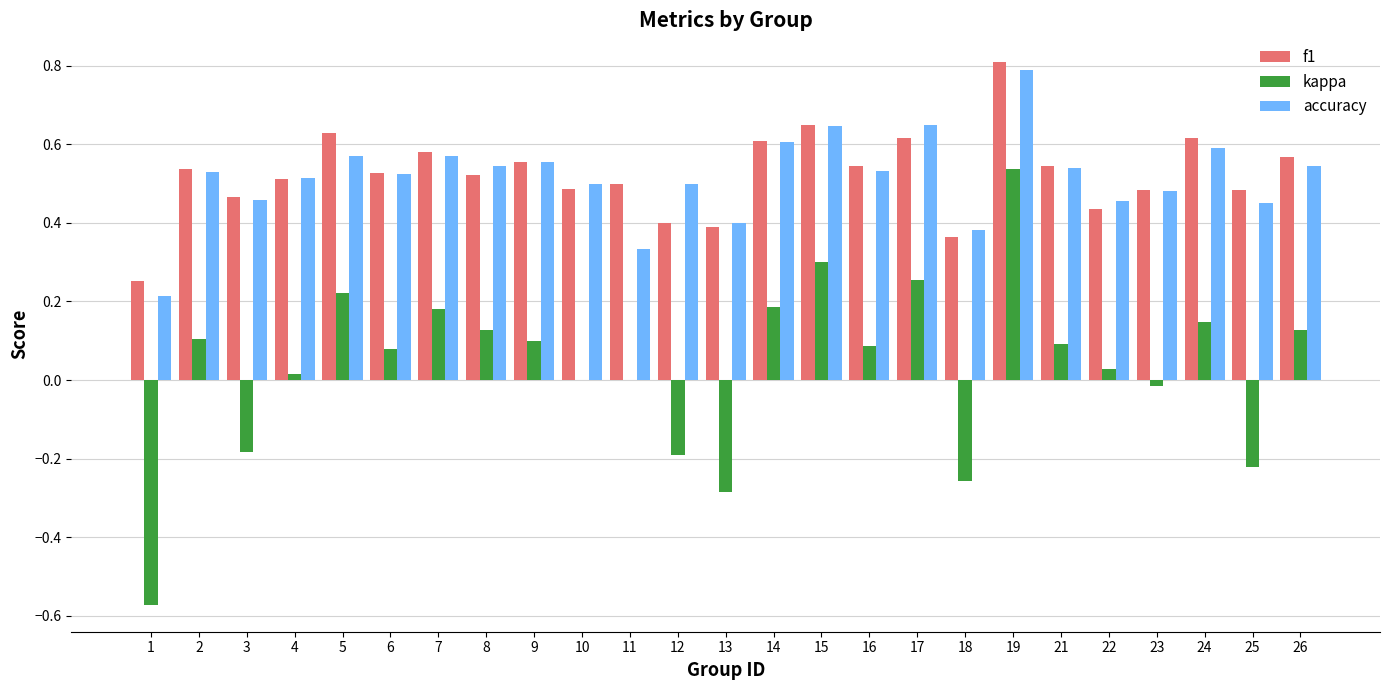

Between 5 and 22, which series saw the biggest shift?

kappa